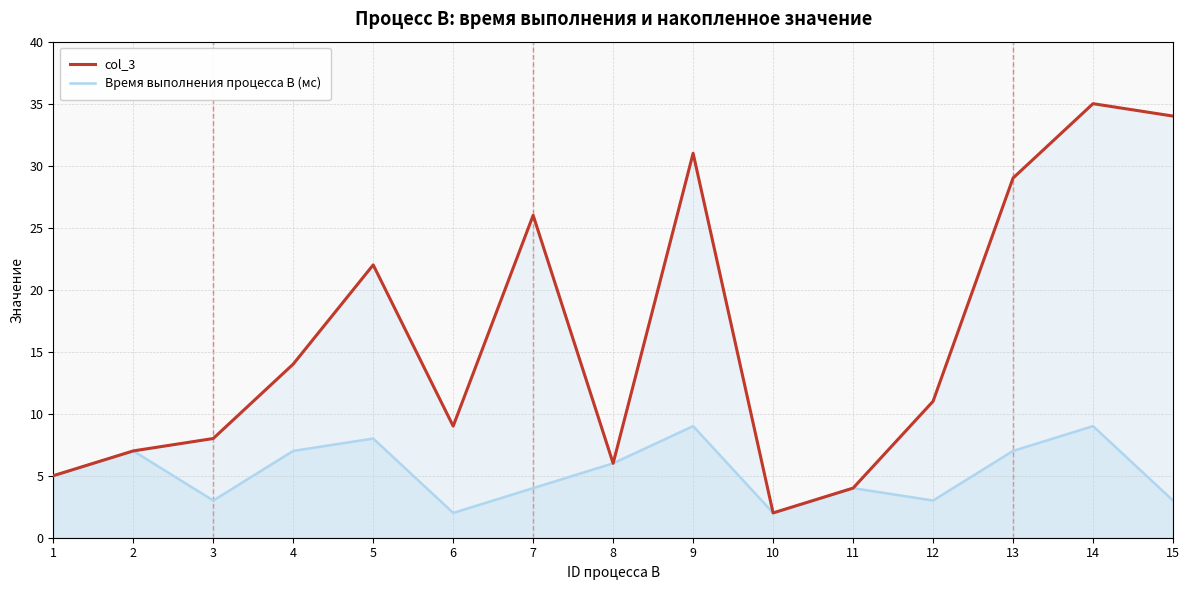

At which category does Время выполнения процесса B (мс) reach its first local valley?

3